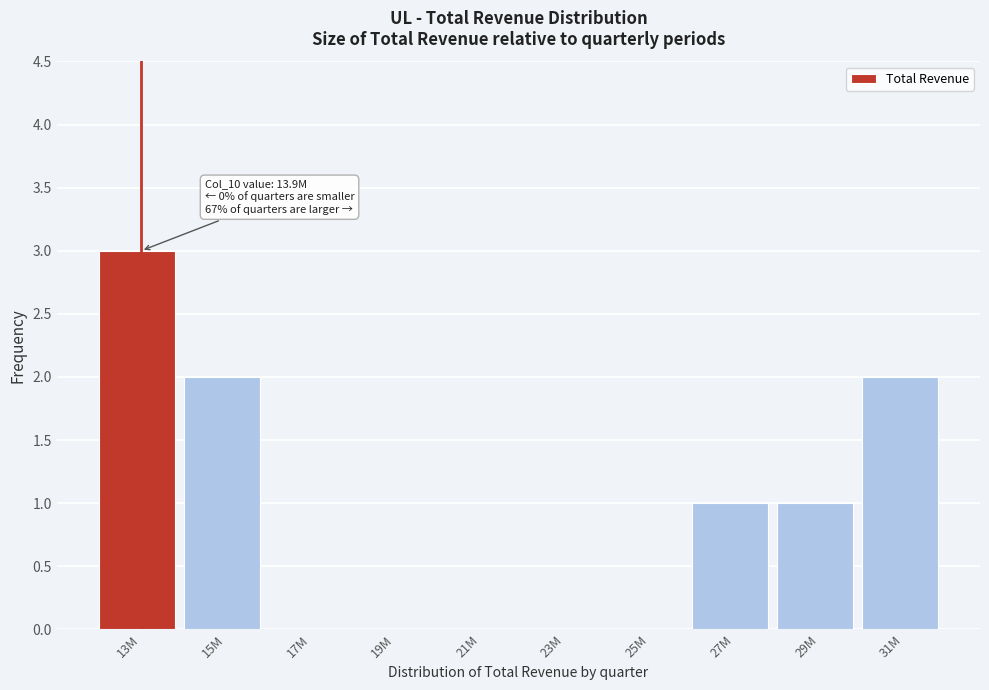

Reading left to right, list all the values displayed in this chart.

13M=3	15M=2	17M=0	19M=0	21M=0	23M=0	25M=0	27M=1	29M=1	31M=2